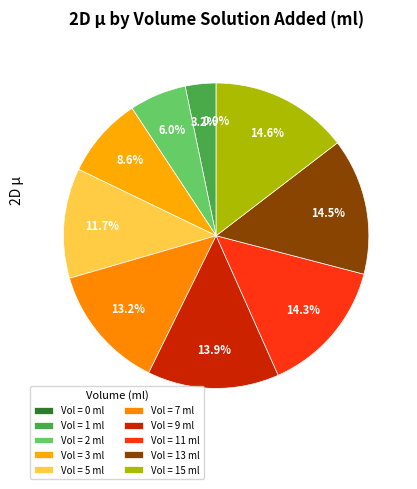

To the nearest percent, what is the difference between the largest and smallest slice percentages?

15%